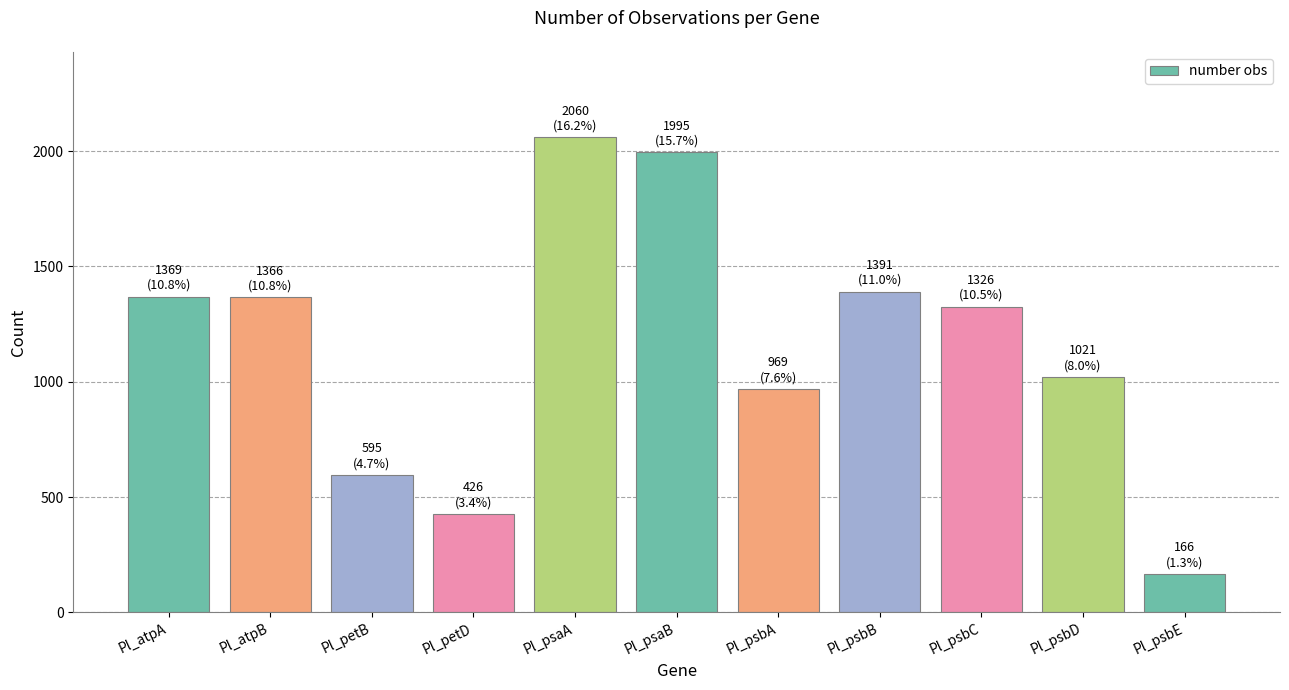

What is the value of the 8th bar from the left?

1391